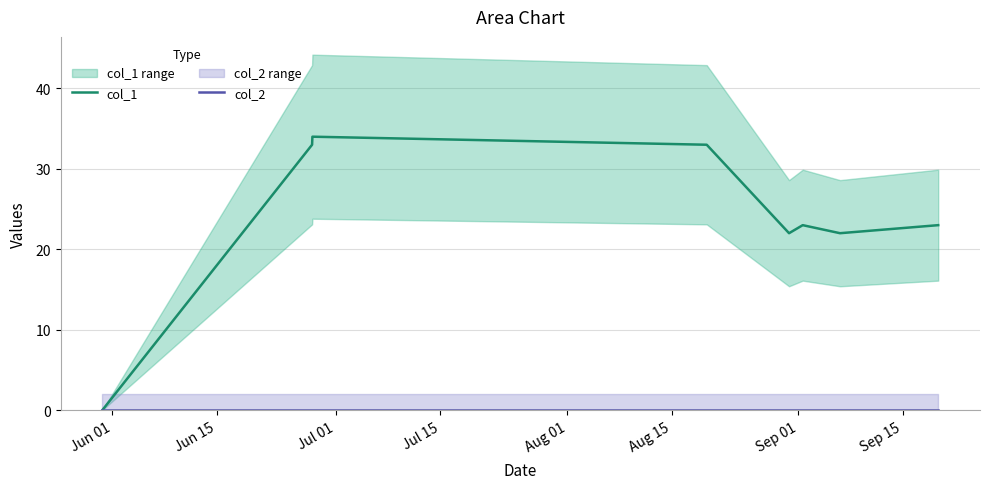

At which category does col_1 reach its first local peak?

Jul 01